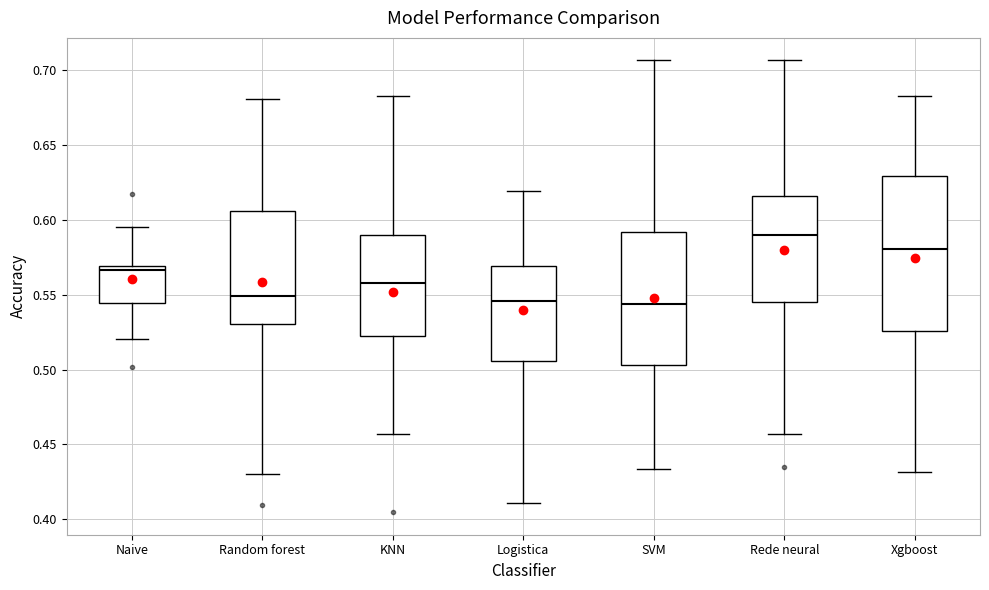

Reading left to right, transcribe this box plot: for each box, give where its median line is, the range the box spans, and where its two whiskers end, as read against the y-axis. The values are not printed on the chart, so give them approximately, as read against the axis.

Naive: median 0.565, box 0.545 to 0.570, whiskers 0.520 to 0.595
Random forest: median 0.550, box 0.530 to 0.605, whiskers 0.430 to 0.680
KNN: median 0.560, box 0.520 to 0.590, whiskers 0.455 to 0.685
Logistica: median 0.545, box 0.505 to 0.570, whiskers 0.410 to 0.620
SVM: median 0.545, box 0.505 to 0.590, whiskers 0.435 to 0.705
Rede neural: median 0.590, box 0.545 to 0.615, whiskers 0.455 to 0.705
Xgboost: median 0.580, box 0.525 to 0.630, whiskers 0.430 to 0.685